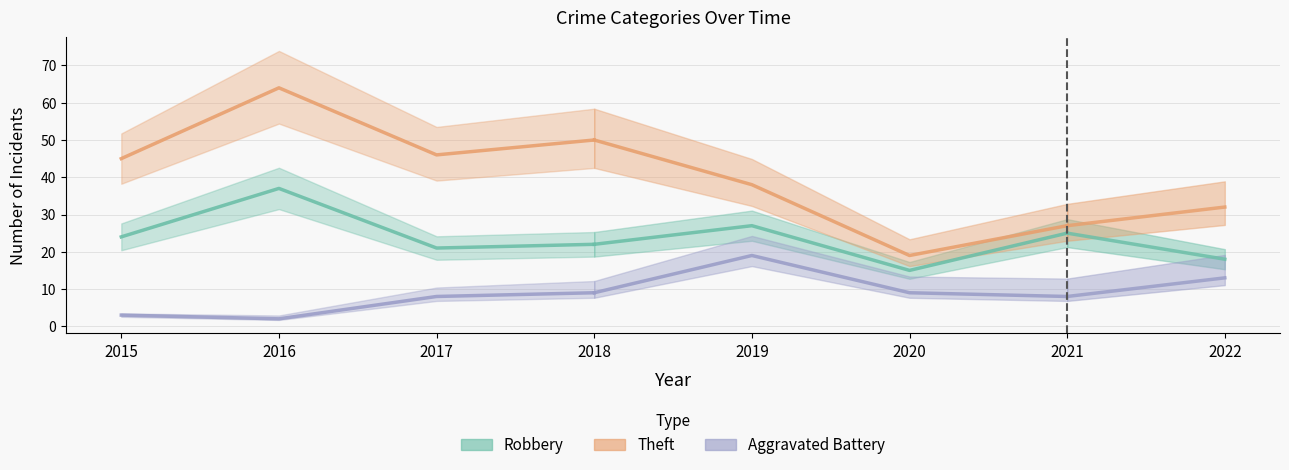

How many data points in Robbery are less than 24?

4